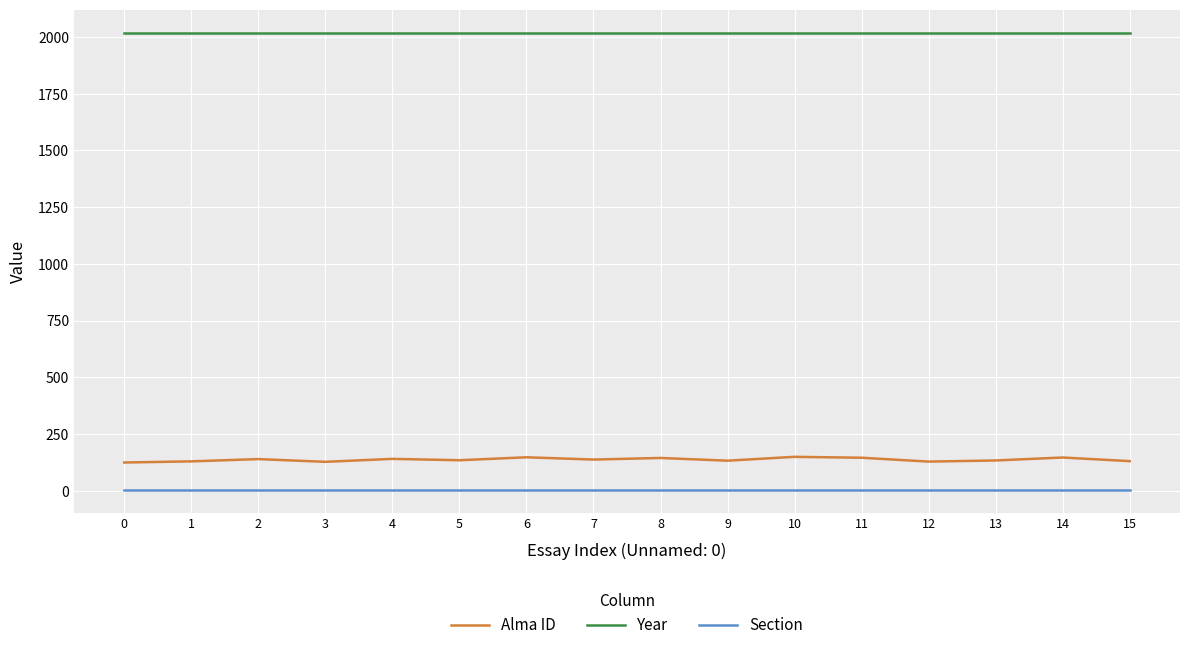

Is this an area chart (filled region under the line)?

No